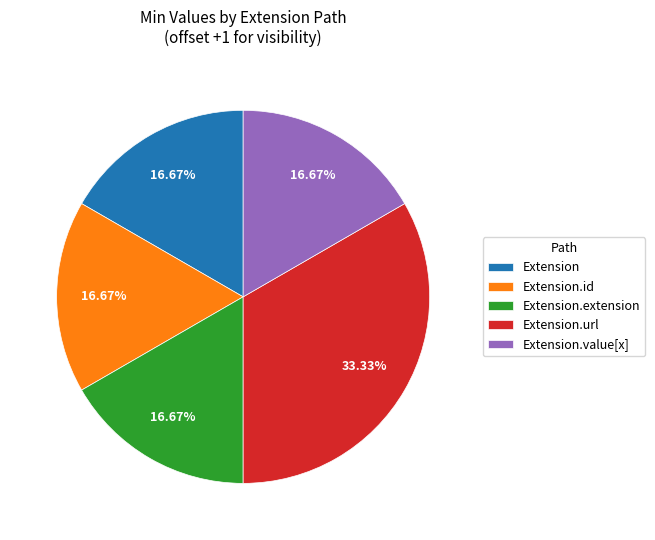

Count the number of slices in the pie.

5